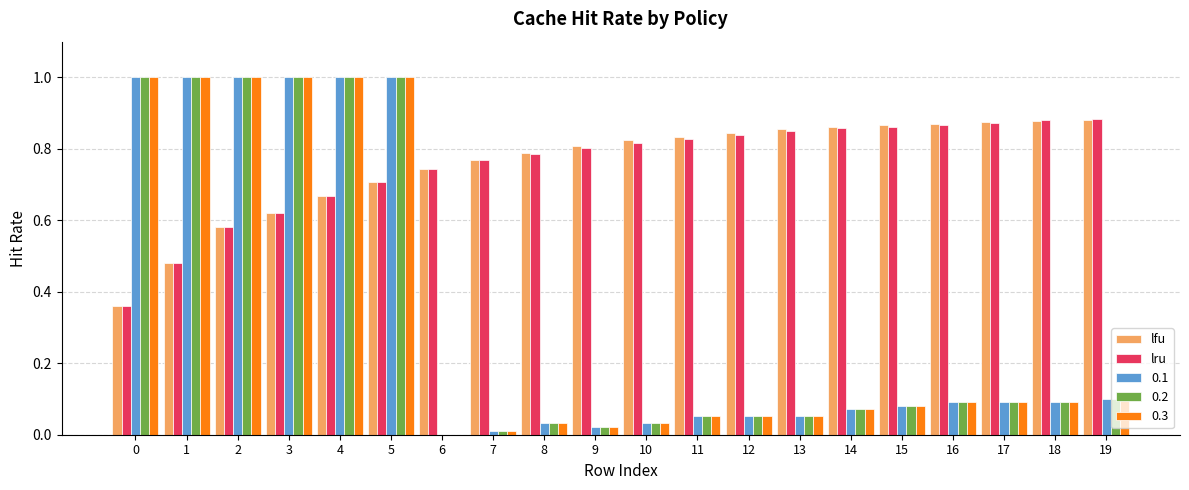

Is the value of lfu at 0 greater than the value of lru at 12?

No